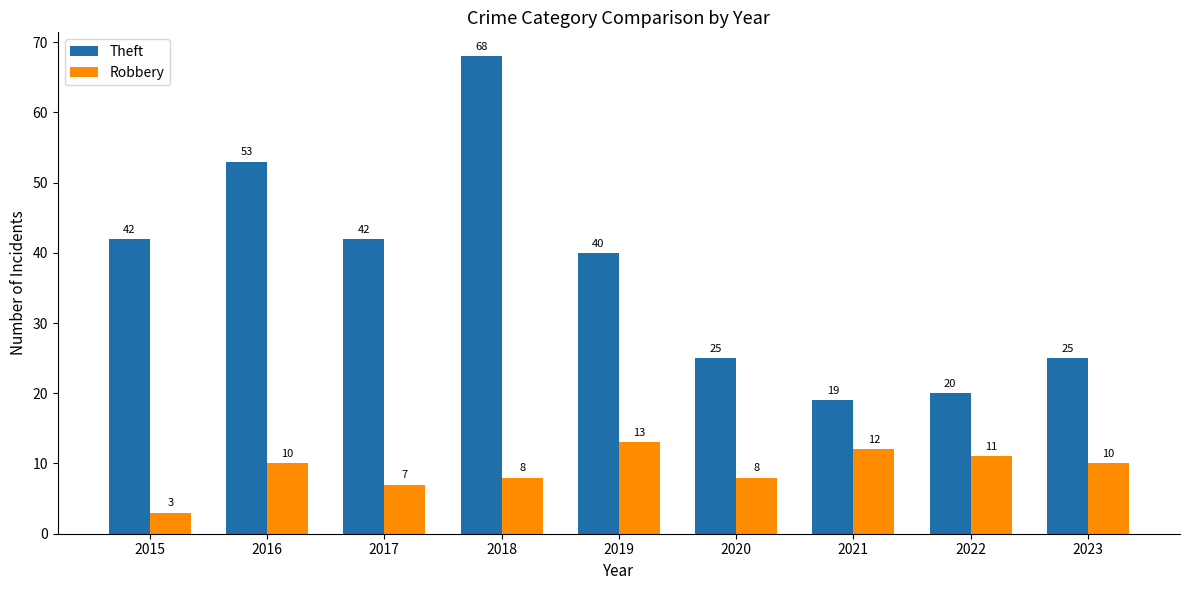

Rank the series by their maximum value, from highest to lowest.

Theft, Robbery